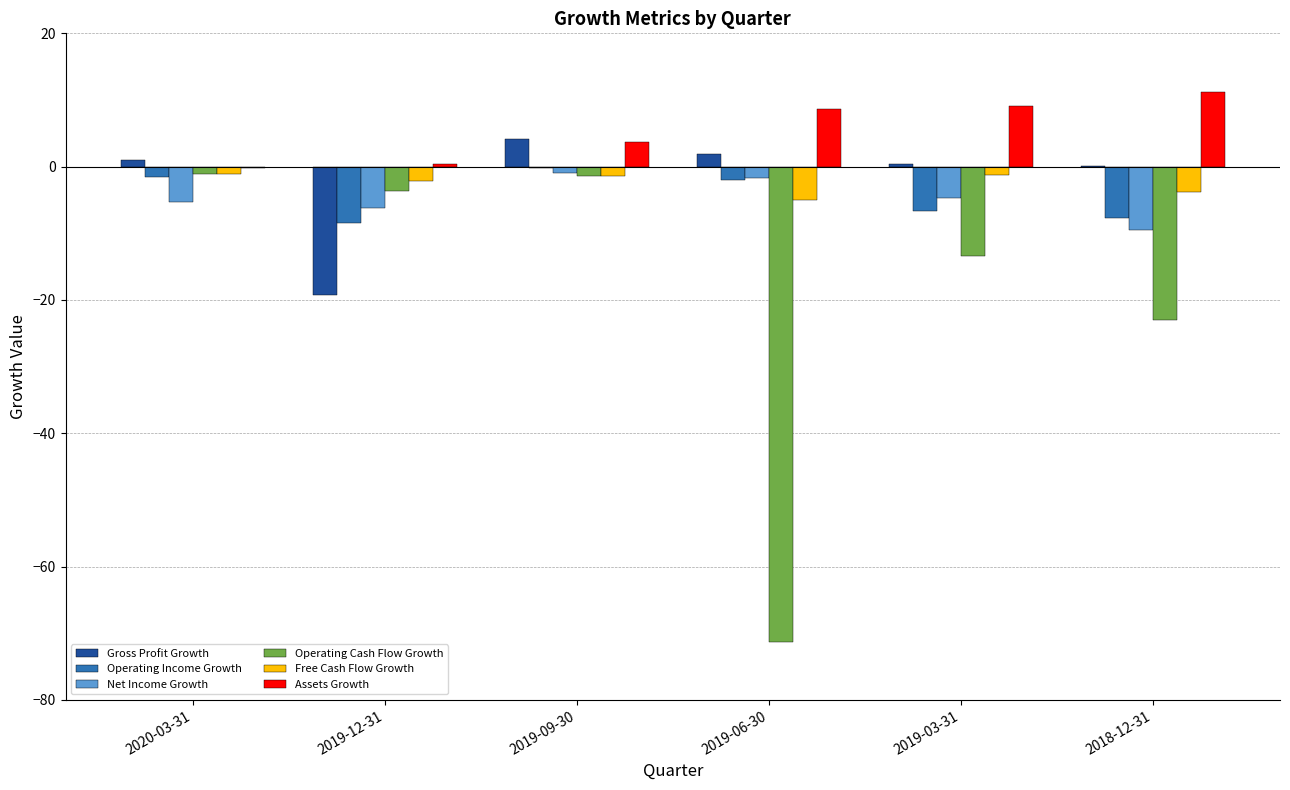

The value of Operating Income Growth at 2019-09-30 is -0.2. True or false?

True